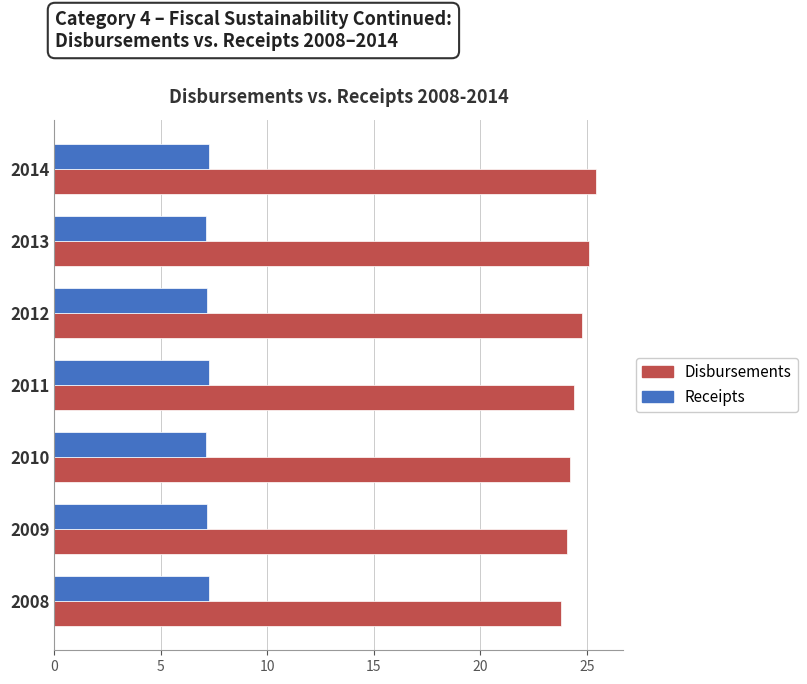

What is the maximum value shown in the chart?

25.4